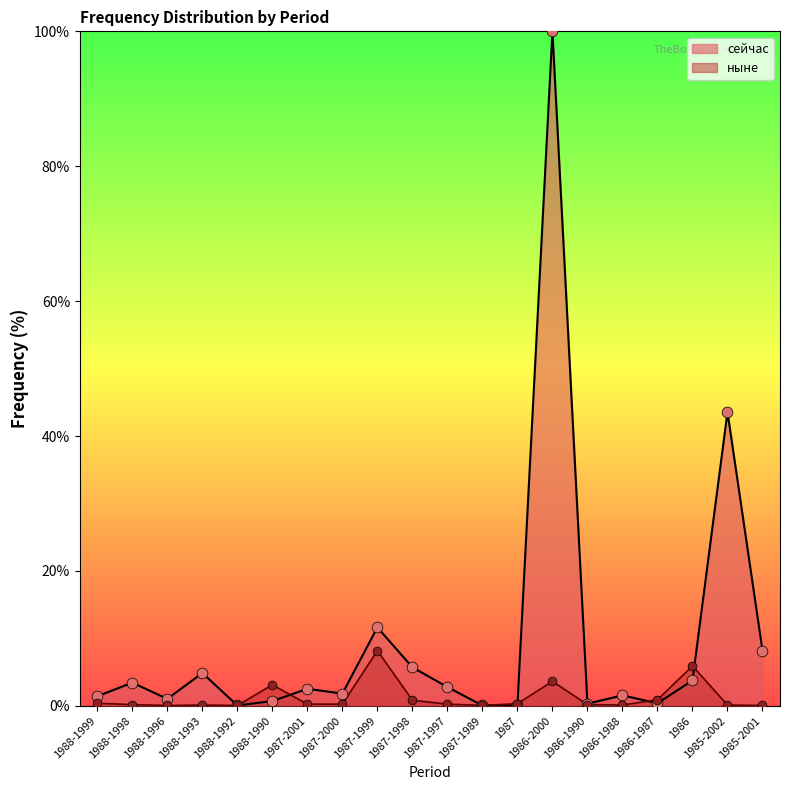

Which series has the widest spread of Y values?

сейчас